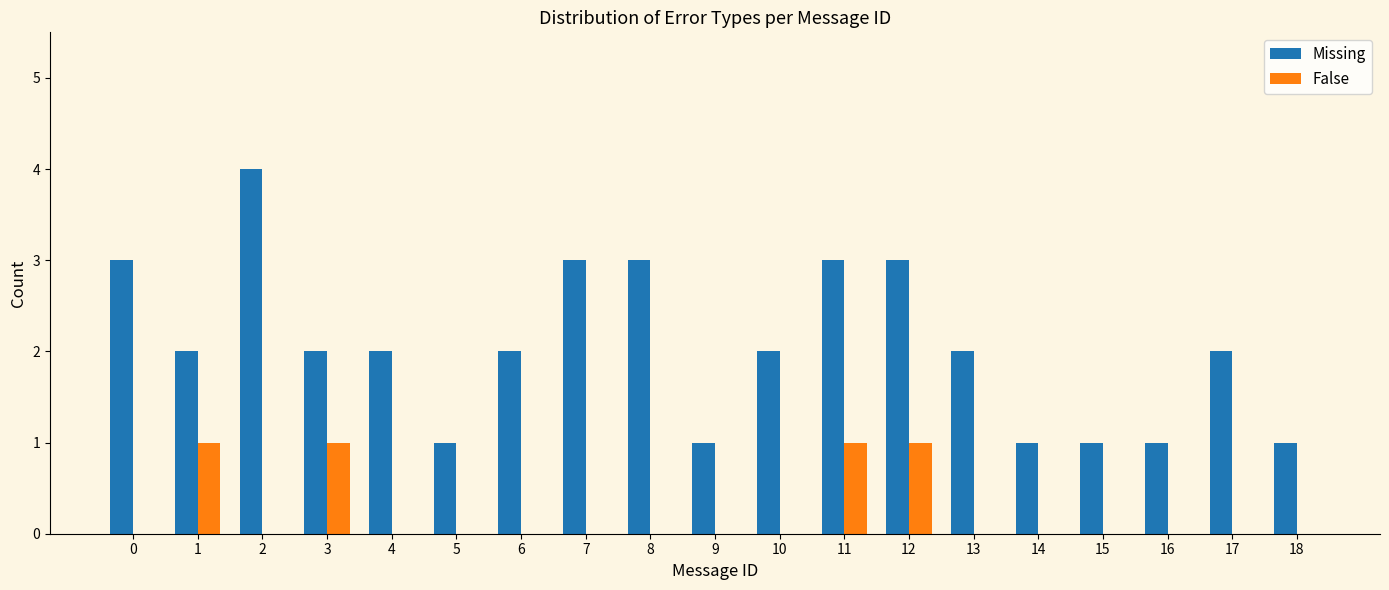

Reading right to left, list all the values displayed in this chart.

Missing: 1	2	1	1	1	2	3	3	2	1	3	3	2	1	2	2	4	2	3
False: 0	0	0	0	0	0	1	1	0	0	0	0	0	0	0	1	0	1	0